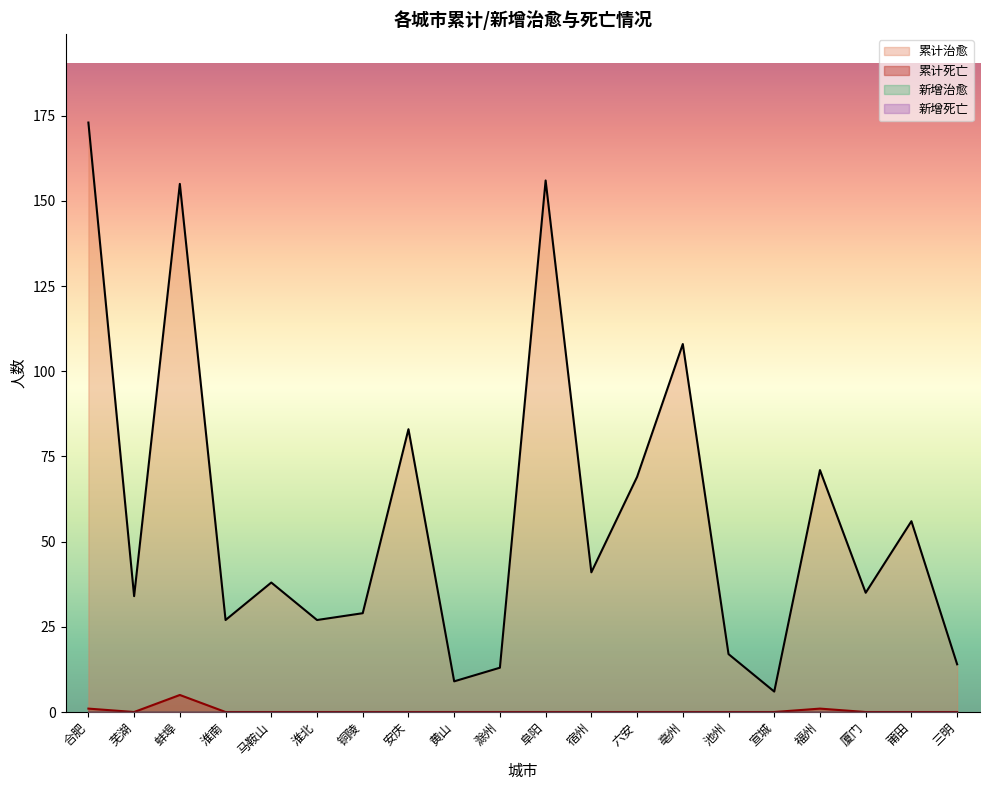

What is the difference between the highest and lowest values at 宣城?

6